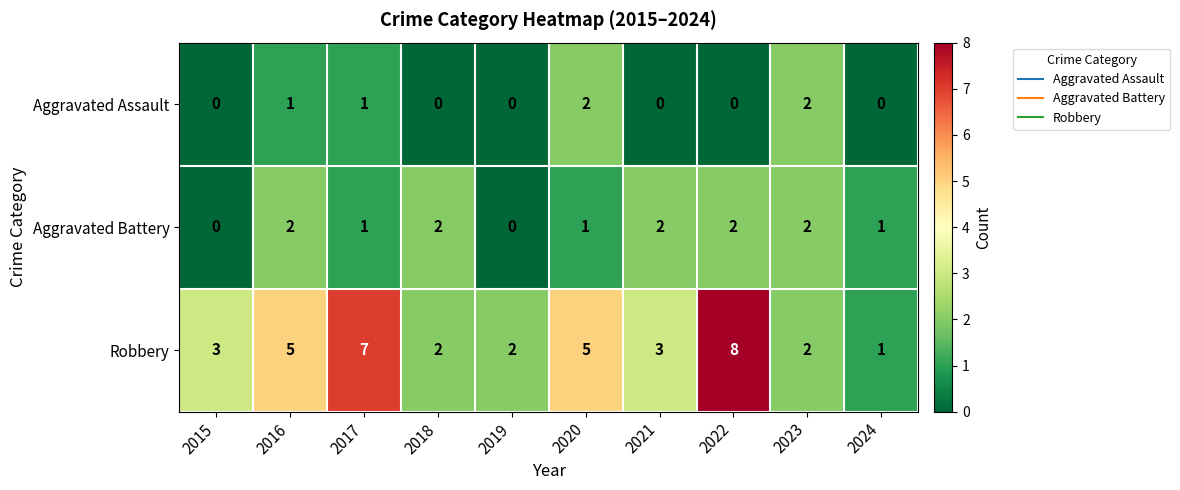

True or false: Aggravated Assault has a value of 3 at 2023.

False